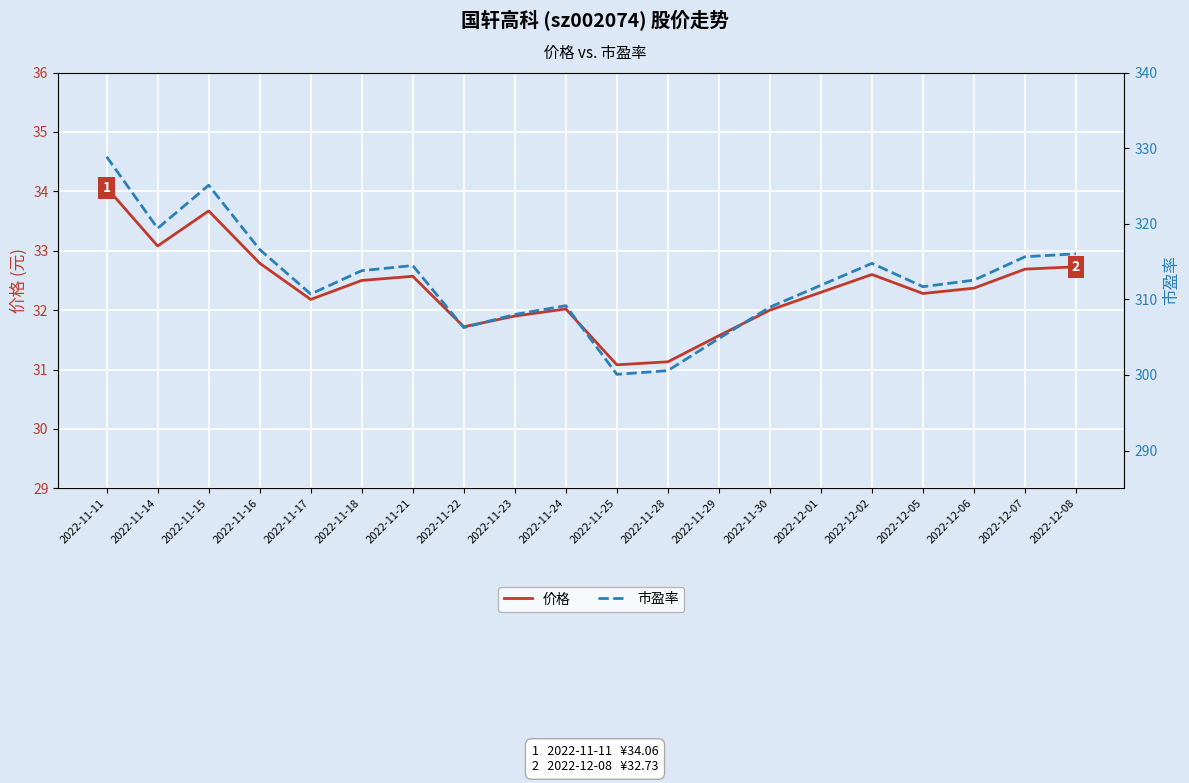

At how many categories does at least one series exceed 313?

9